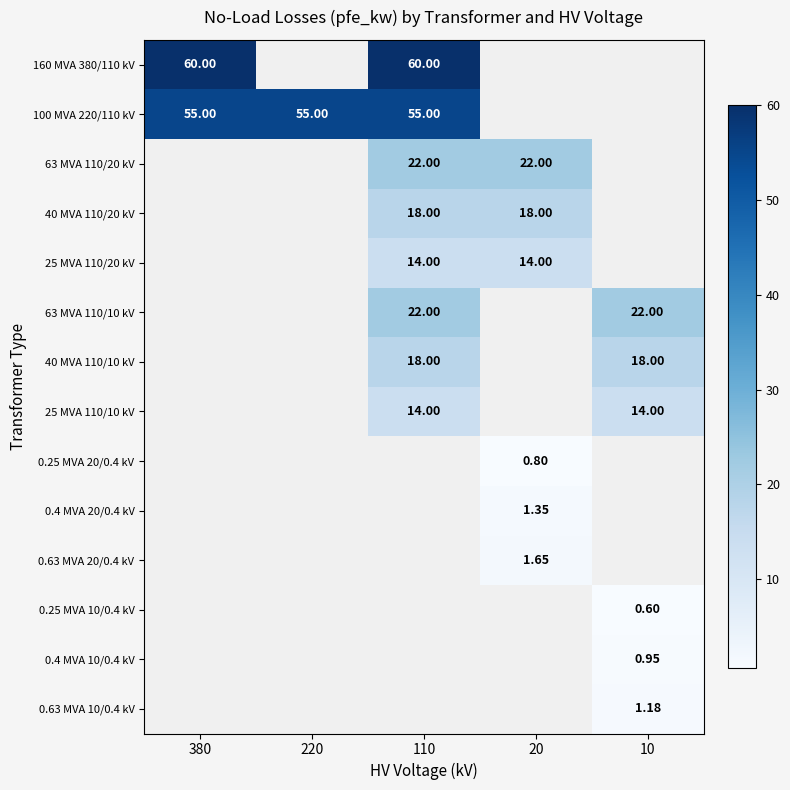

Is the value of 0.25 MVA 20/0.4 kV at 380 greater than the value of 0.4 MVA 10/0.4 kV at 110?

No